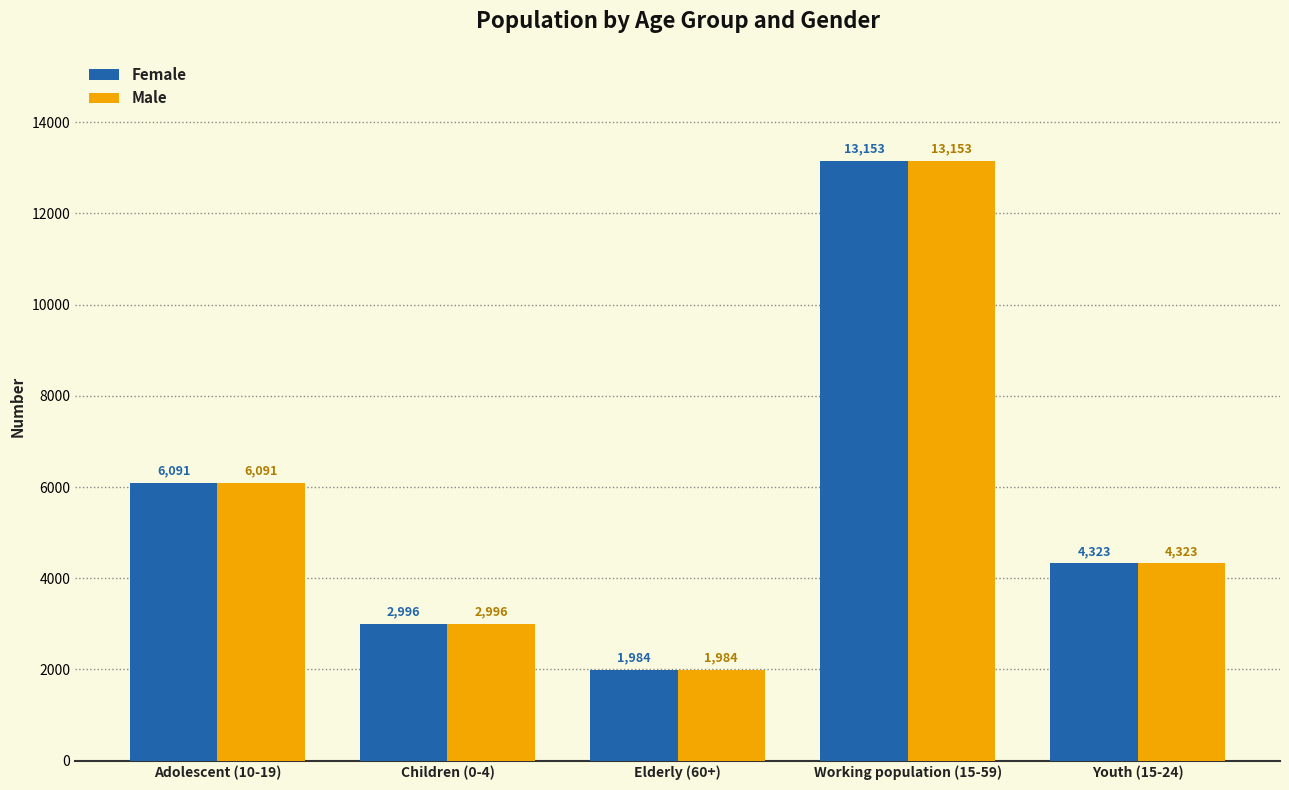

Which category has the highest value in the Male series?

Working population (15-59)